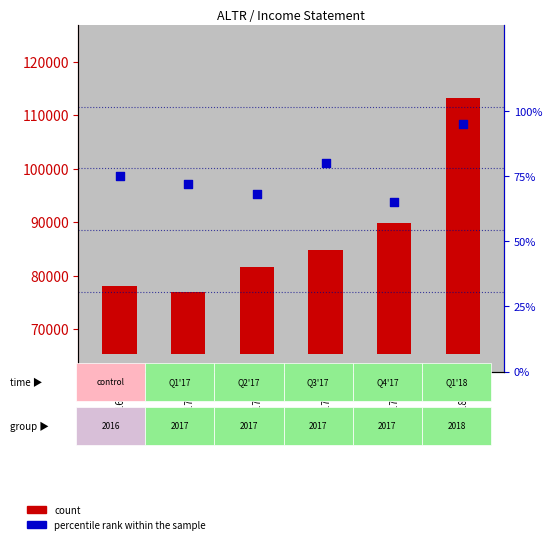

Which series contains the lowest Y value?

percentile rank within the sample